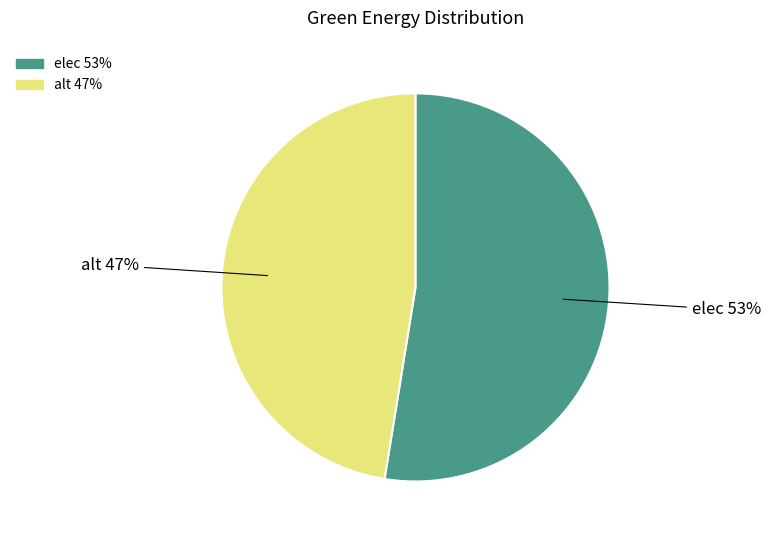

How many slices are in this pie chart?

2